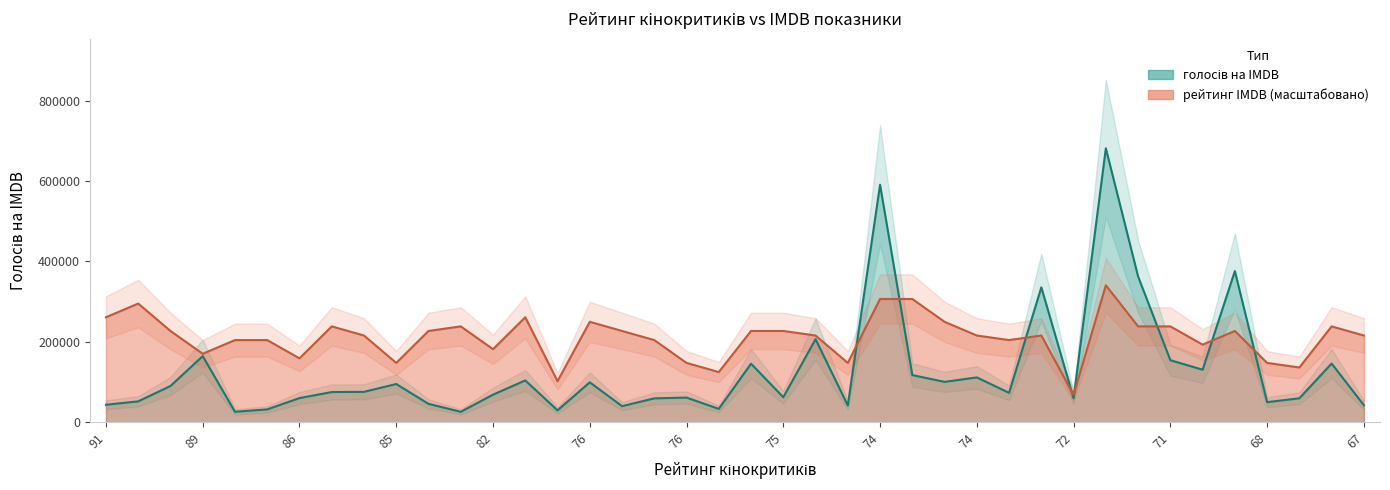

Between which two adjacent categories do голосів на IMDB and рейтинг IMDB first intersect?

75 and 74